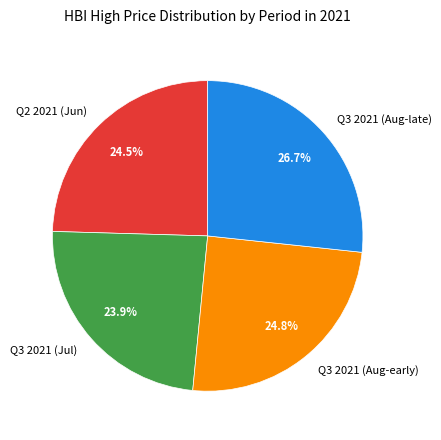

Does any single category account for the majority?

No